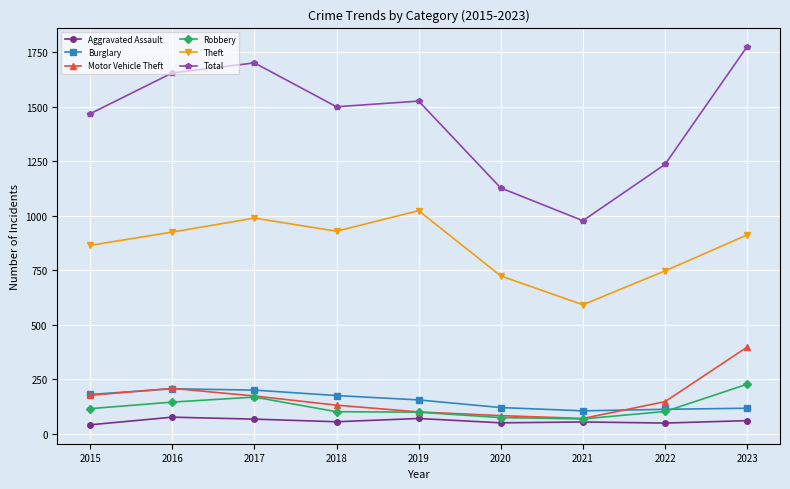

True or false: Theft and Motor Vehicle Theft intersect in this chart.

False